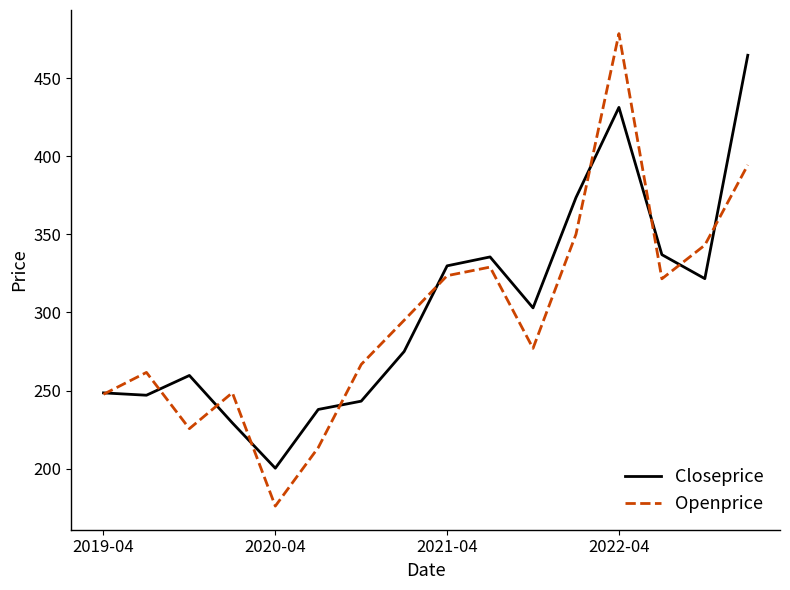

Rank the series by their maximum value, from highest to lowest.

Openprice, Closeprice